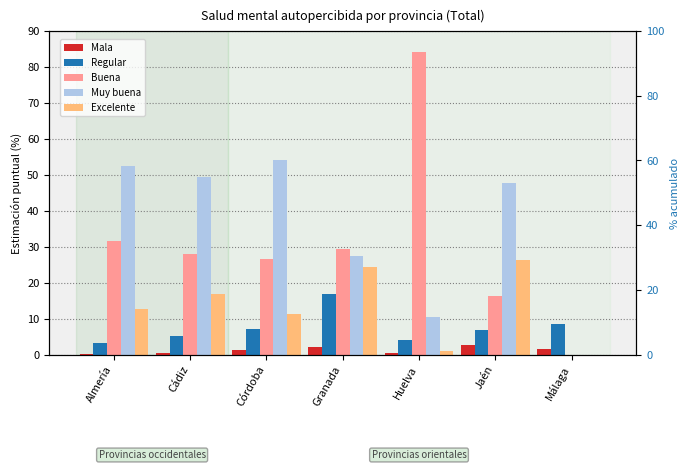

Reading right to left, list all the values displayed in this chart.

Mala: 1.6	2.6	0.4	2.0	1.1	0.5	0.1
Regular: 8.5	6.8	4.0	16.9	7.0	5.2	3.2
Buena: 0.0	16.4	84.1	29.3	26.5	28.0	31.6
Muy buena: 0.0	47.9	10.5	27.5	54.1	49.4	52.5
Excelente: 0.0	26.4	1.1	24.3	11.3	16.9	12.6